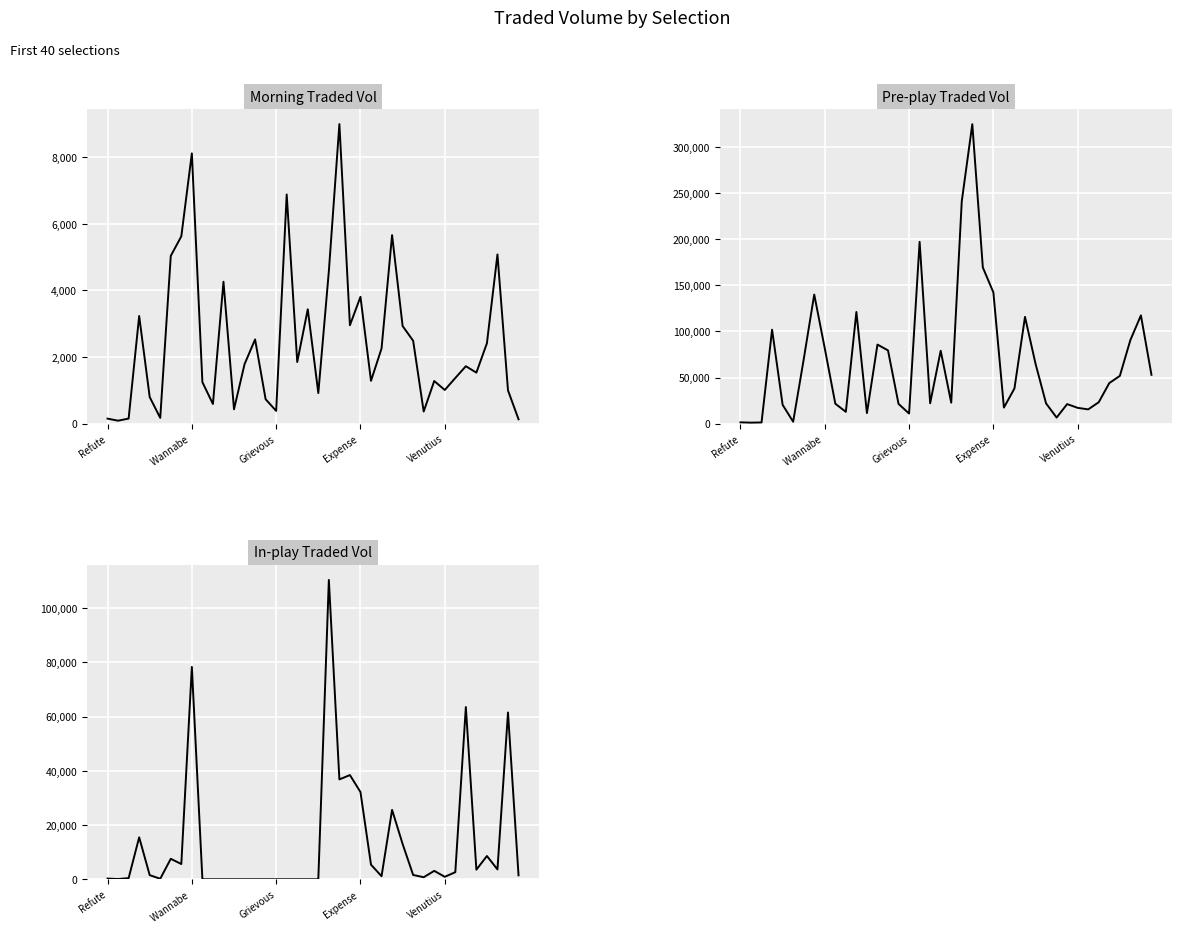

True or false: Morning Traded Vol has more than 2 interior local peaks.

True